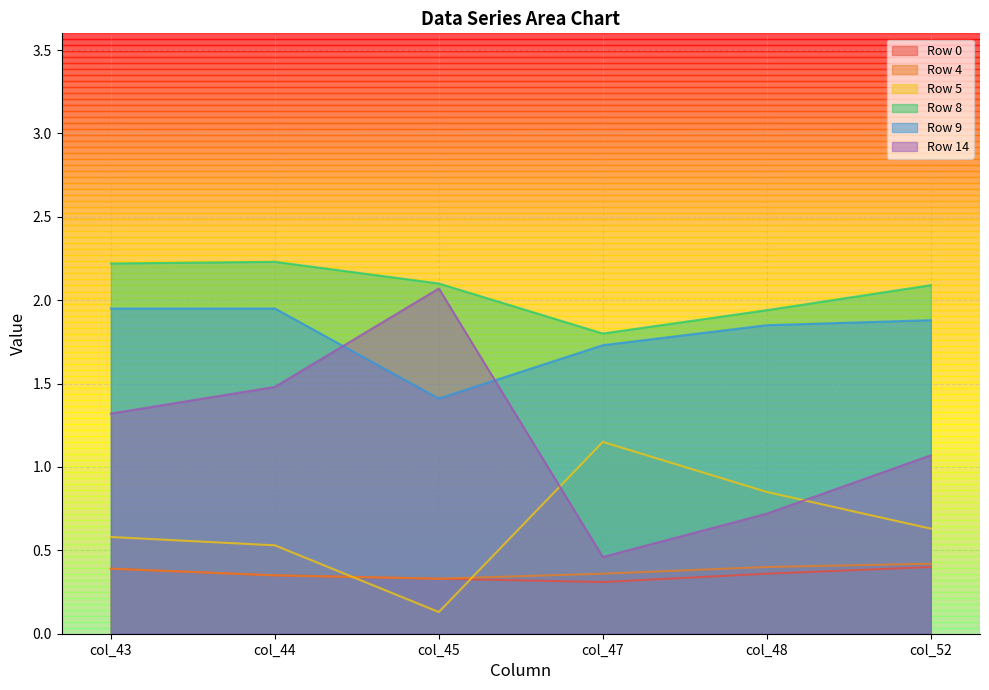

True or false: Row 4 and Row 8 cross at least once.

False